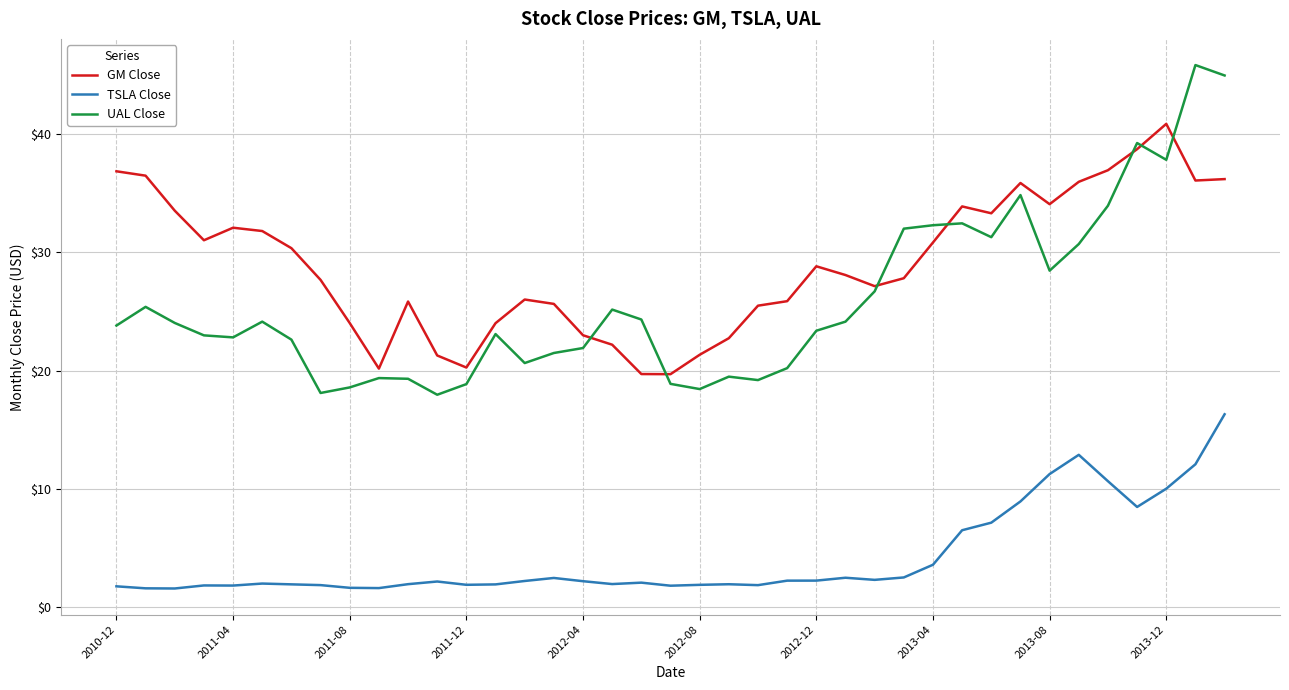

List the series in order of their peak value, highest first.

UAL Close, GM Close, TSLA Close